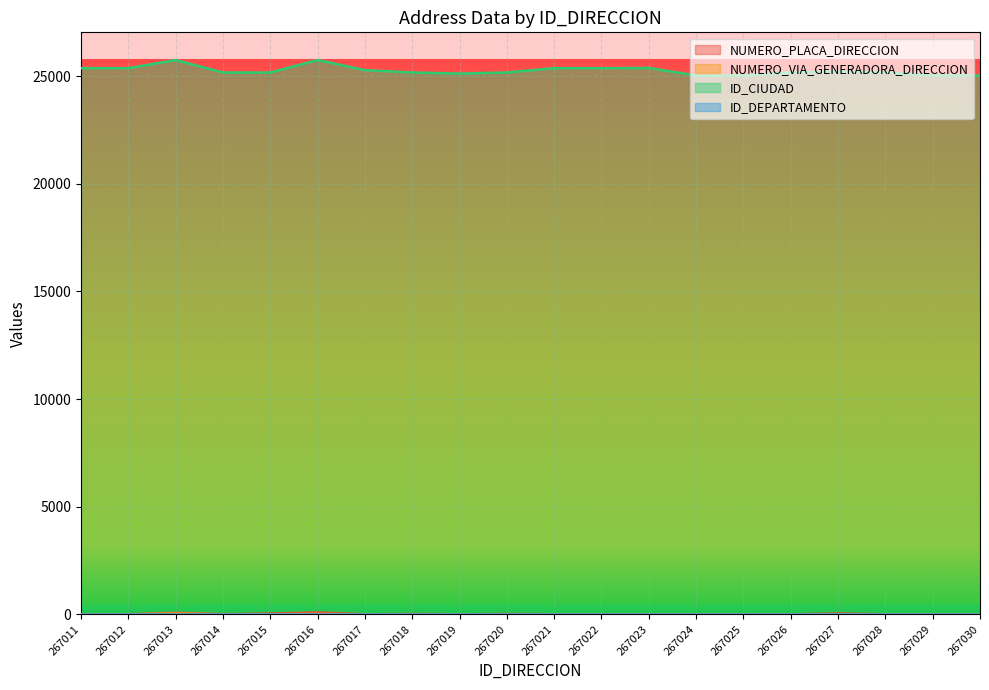

What is the value of the ID_CIUDAD point at the 12th from the left?

25377